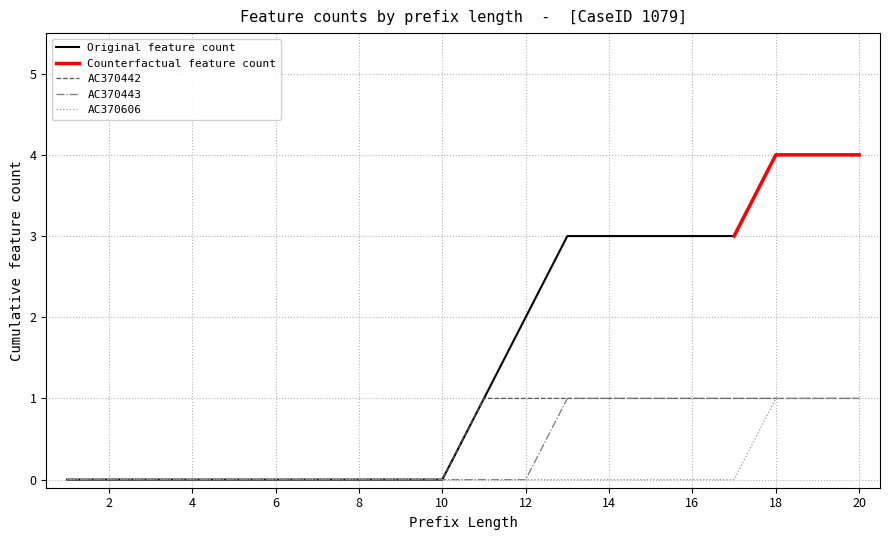

Is it true that Original feature count equals 2 at 16?

False